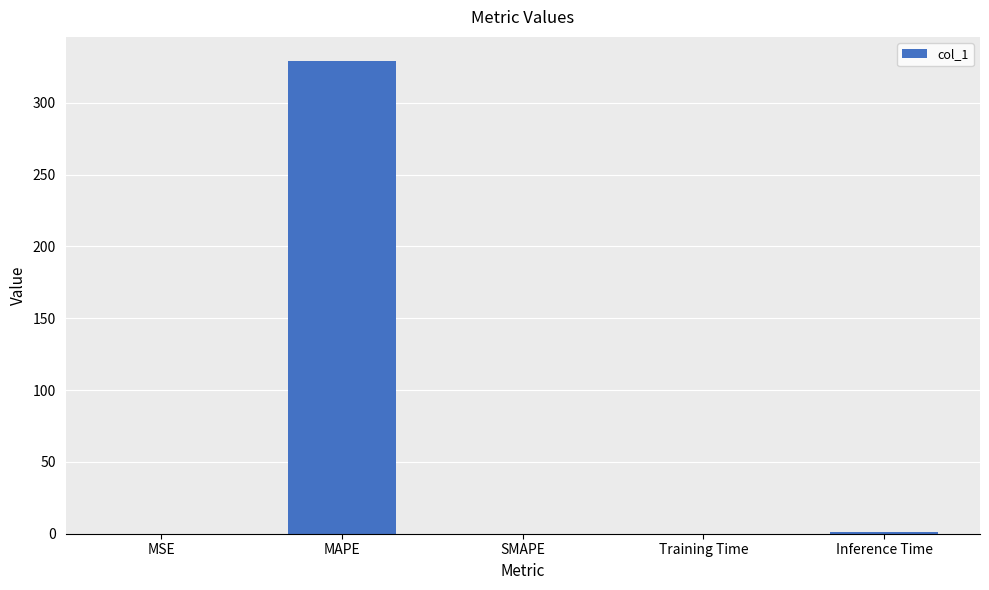

What is the approximate value at Inference Time?

0.9